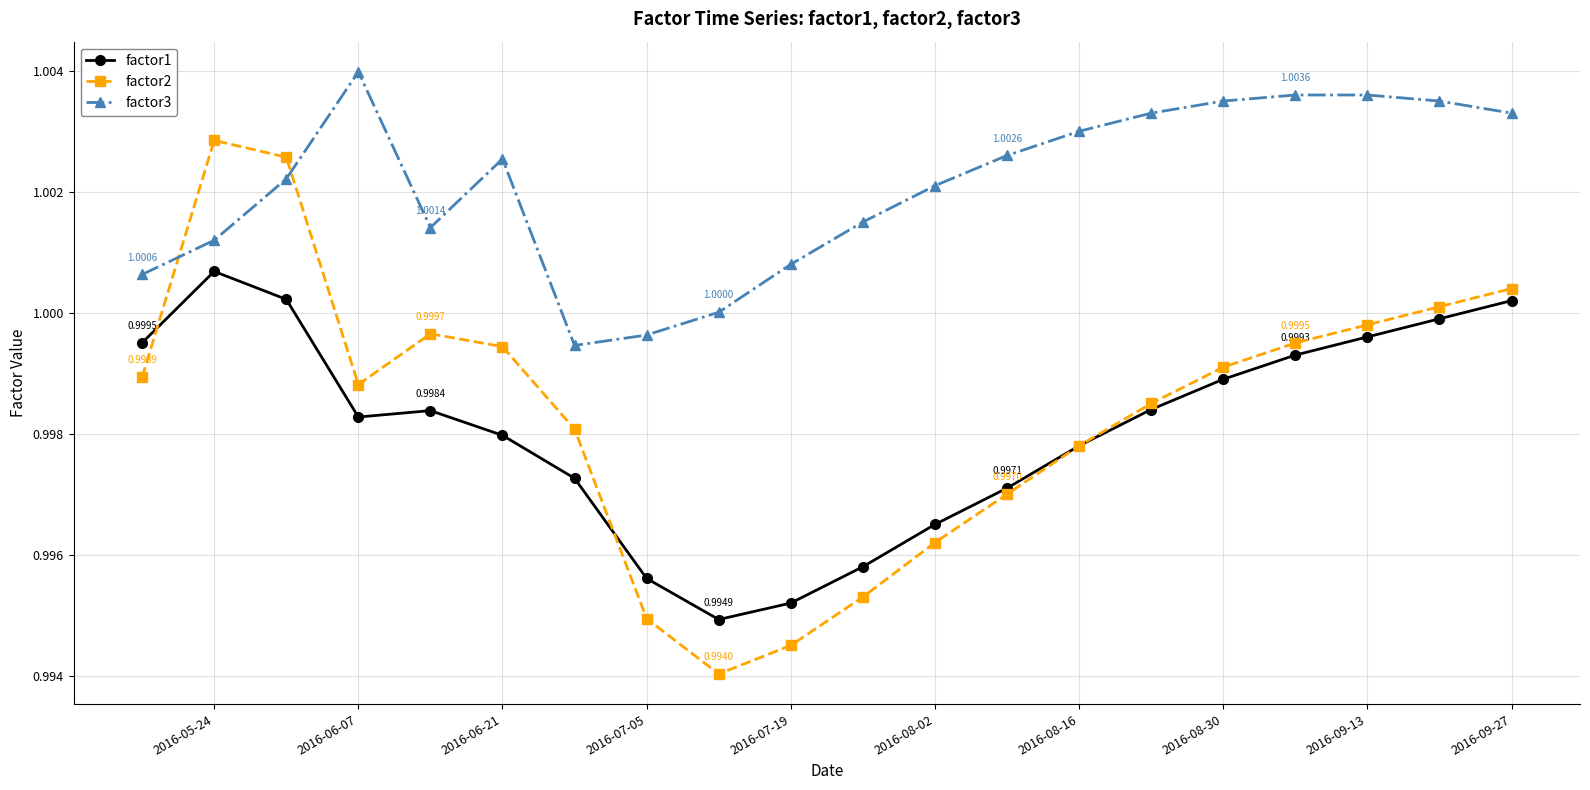

Which series ends up on top after the final intersection of factor3 and factor2?

factor3